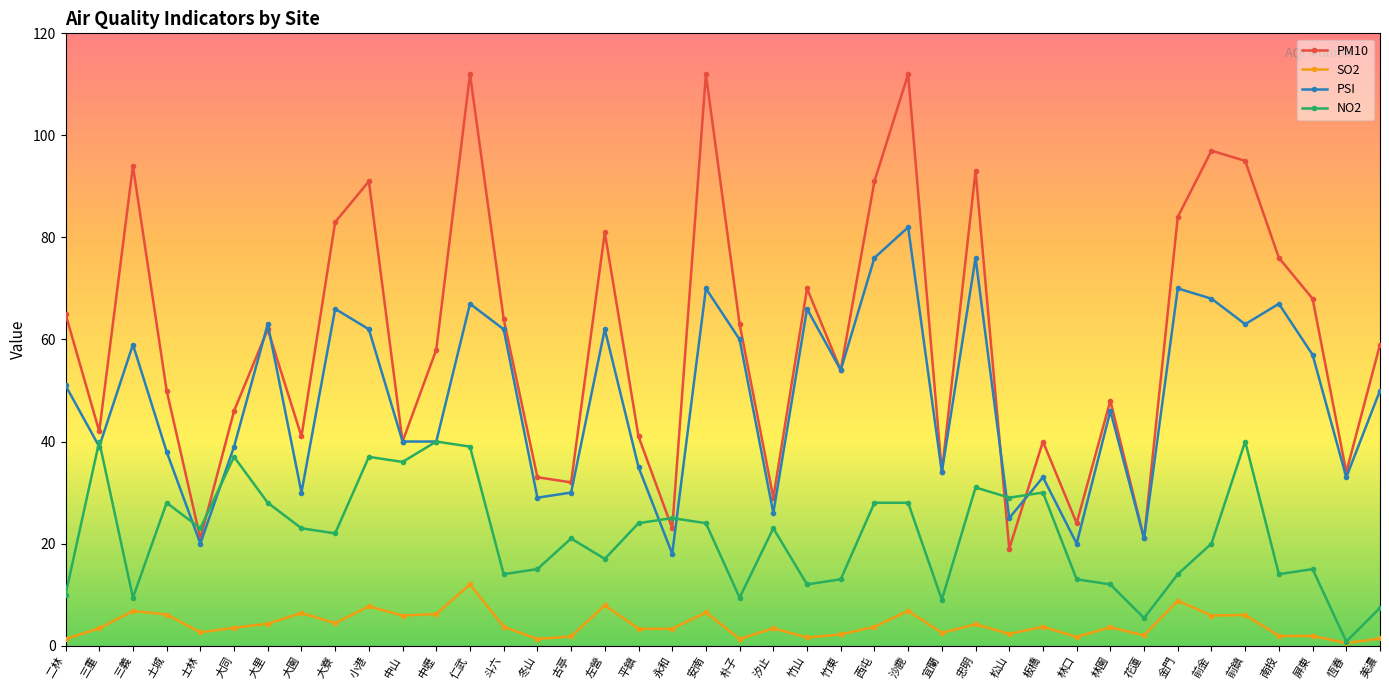

Rank the series at 仁武 from lowest to highest value.

SO2, NO2, PSI, PM10